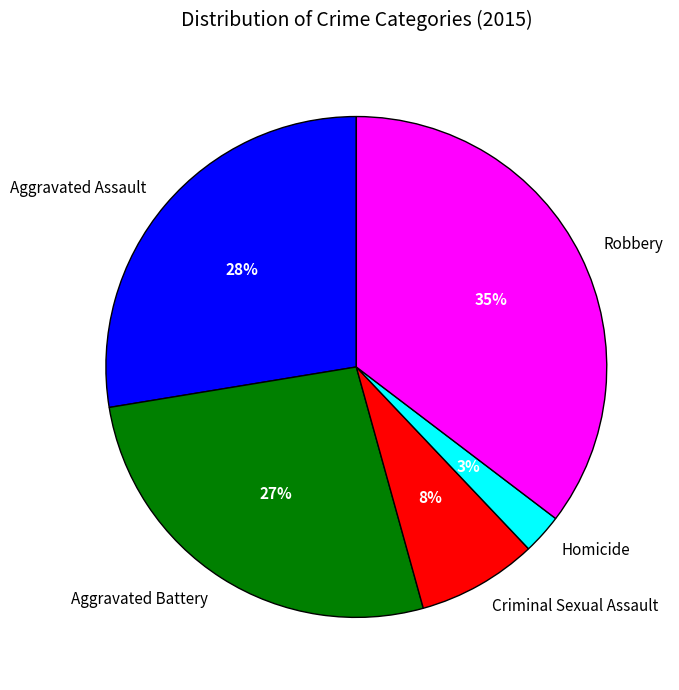

Is there any slice that represents more than half of the pie?

No